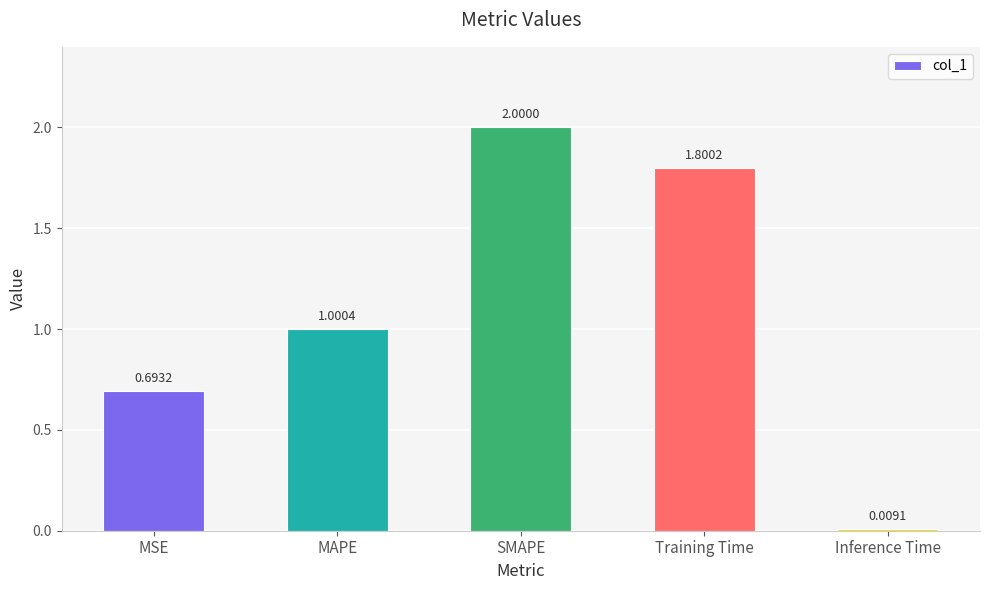

What position from the left is Inference Time?

5